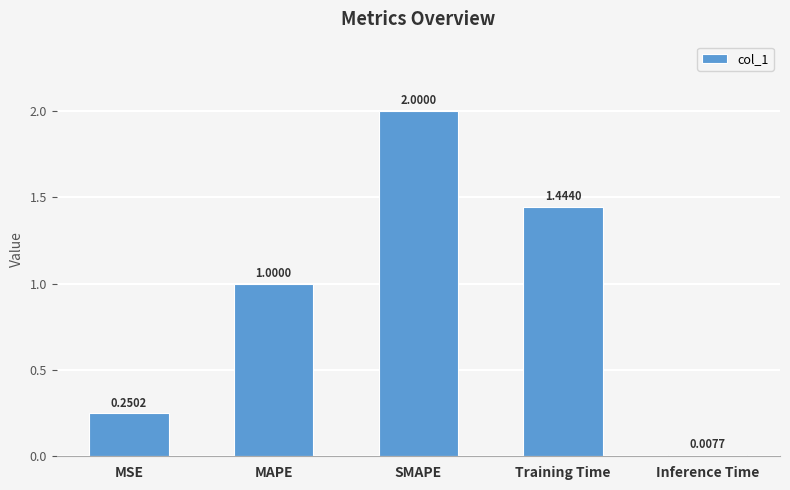

Where is the data nearest to the value 1?

MAPE